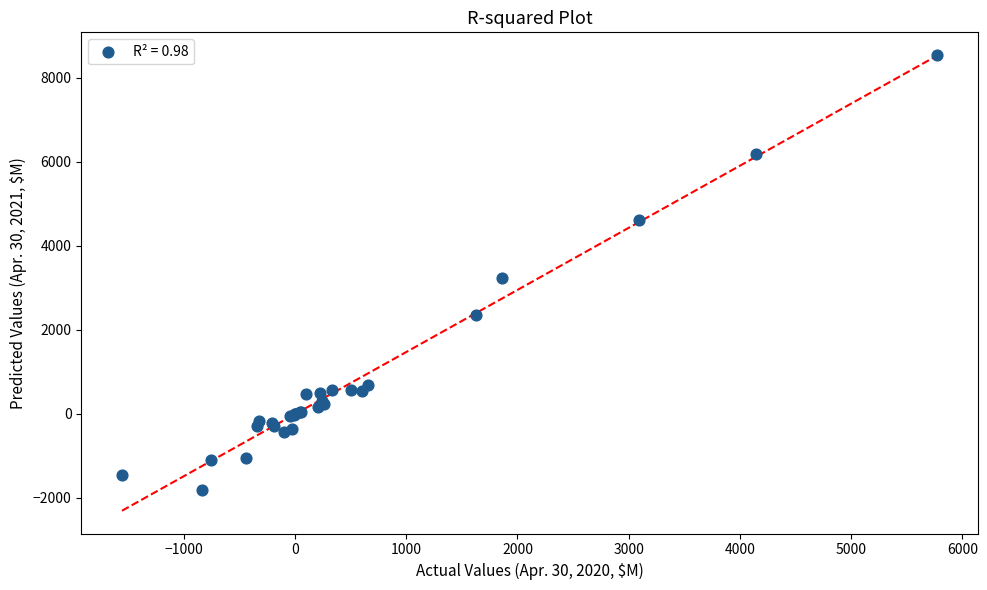

What Y value in the scatter plot is closest to 3367?

3228